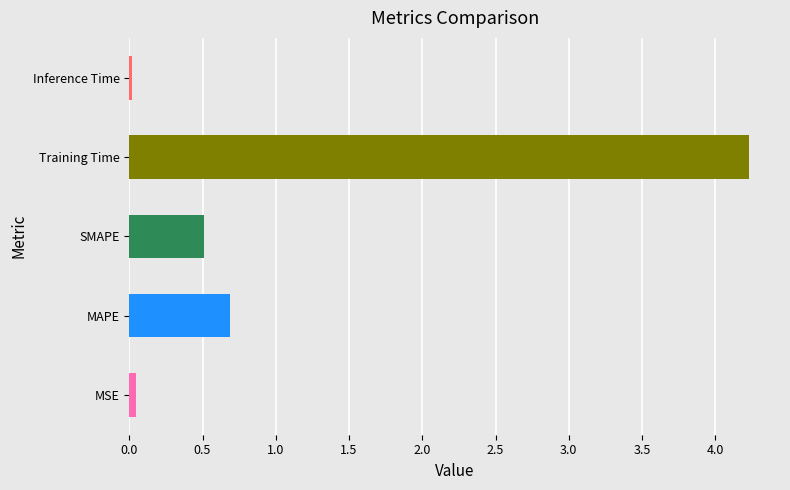

At which label is the value closest to 2?

MAPE